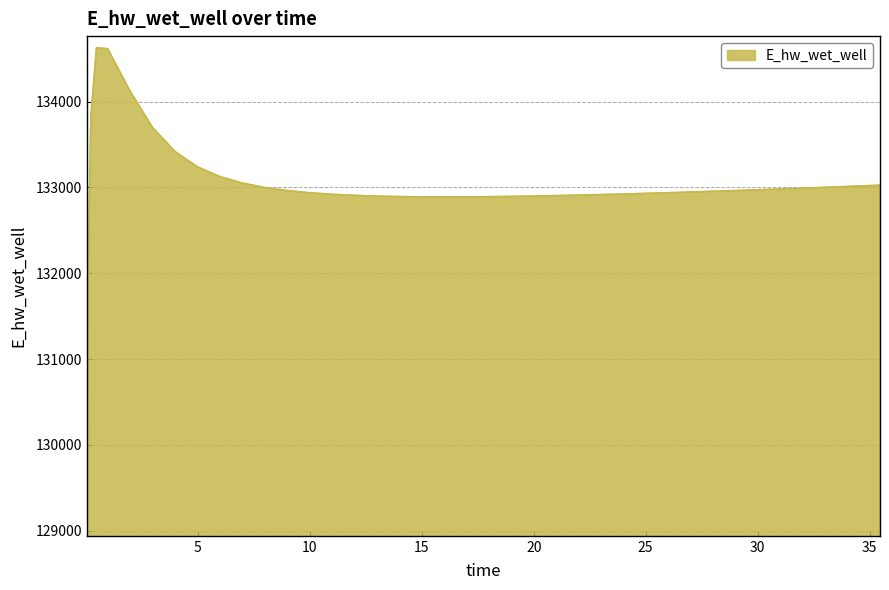

What is the maximum value shown in the chart?

134627.8